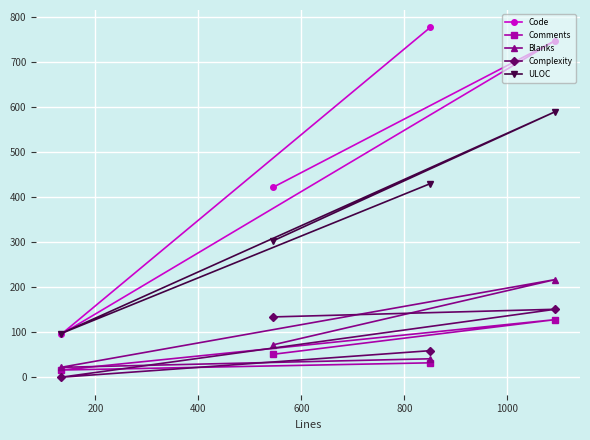

At how many categories does at least one series exceed 261?

3